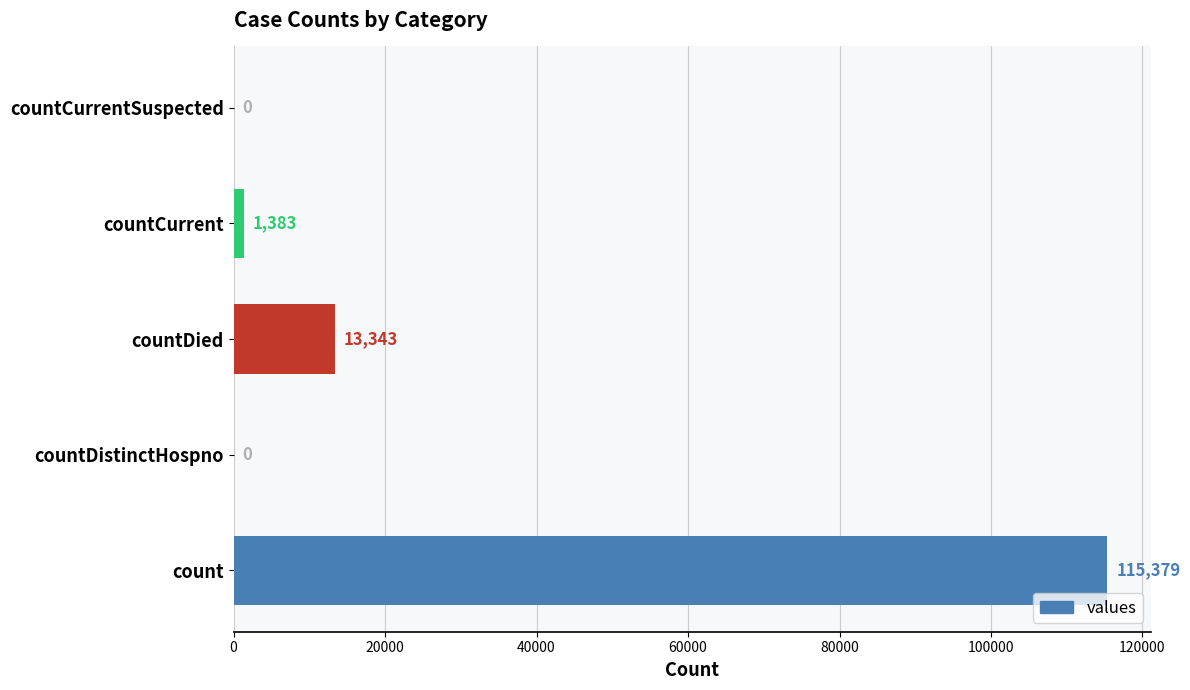

What is the maximum value shown in the chart?

115379